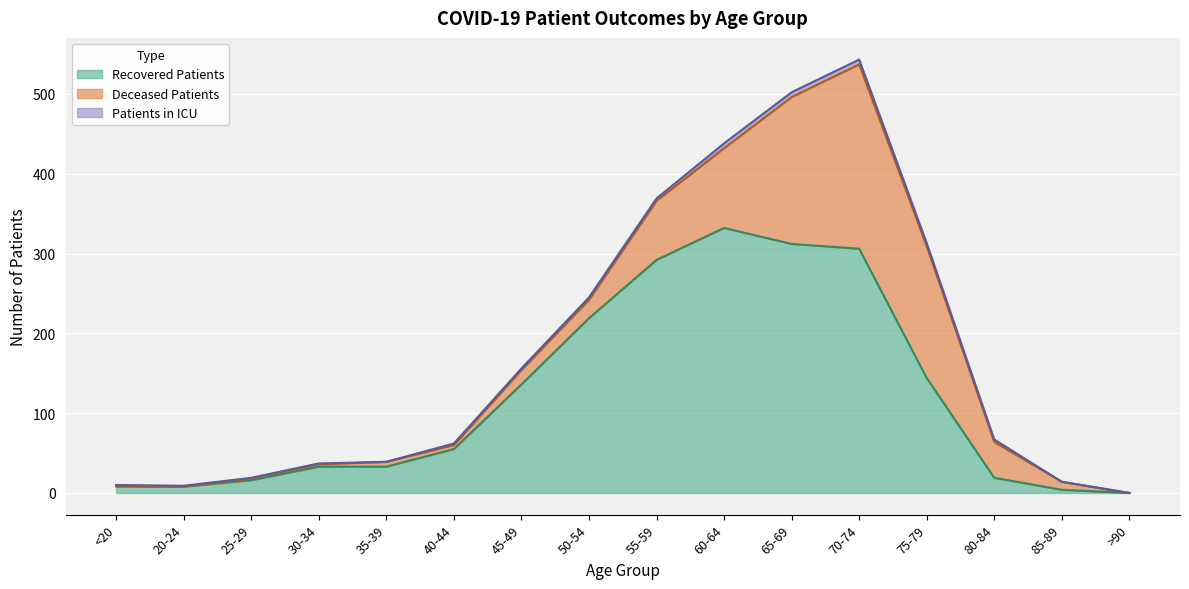

What is the difference between the Patients in ICU values at 75-79 and 30-34?

3